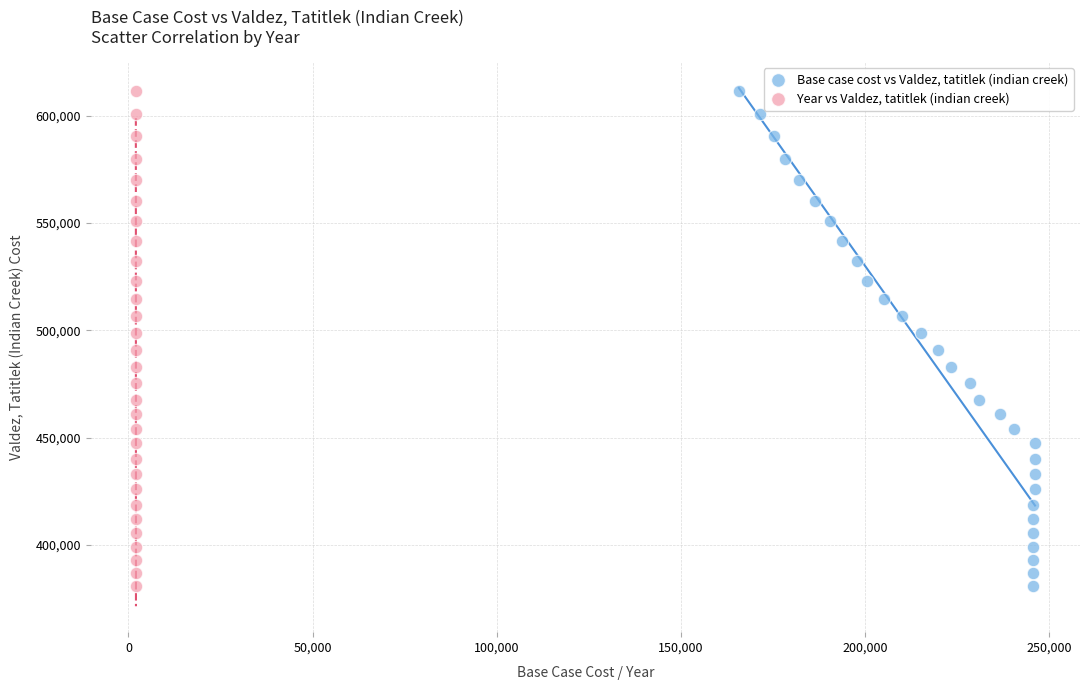

What are all the series names shown in the legend?

Base case cost vs Valdez, tatitlek (indian creek), Year vs Valdez, tatitlek (indian creek)